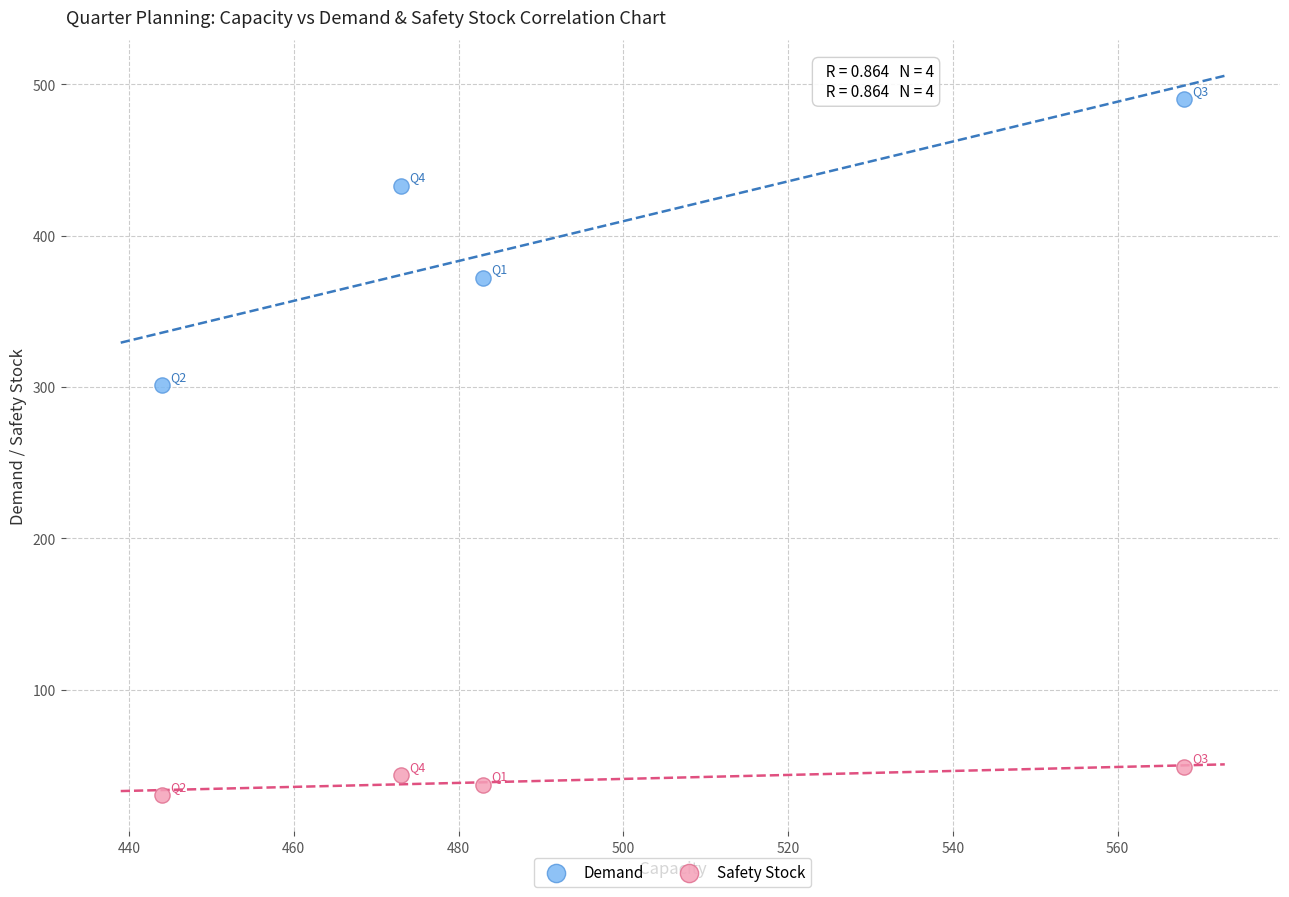

Across all data points, what is the average Y value?

219.4